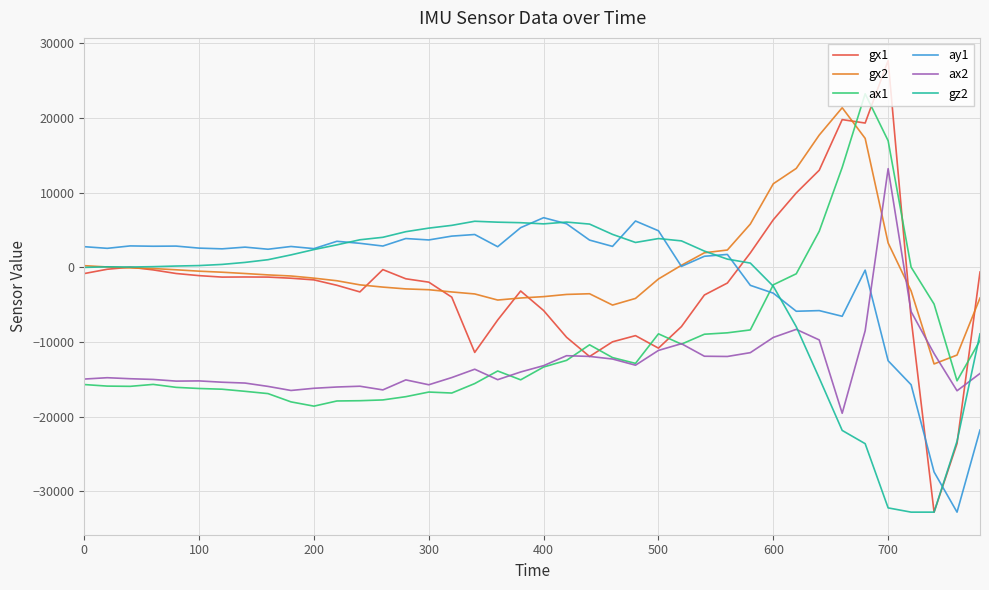

What is the maximum value shown in the chart?

27724